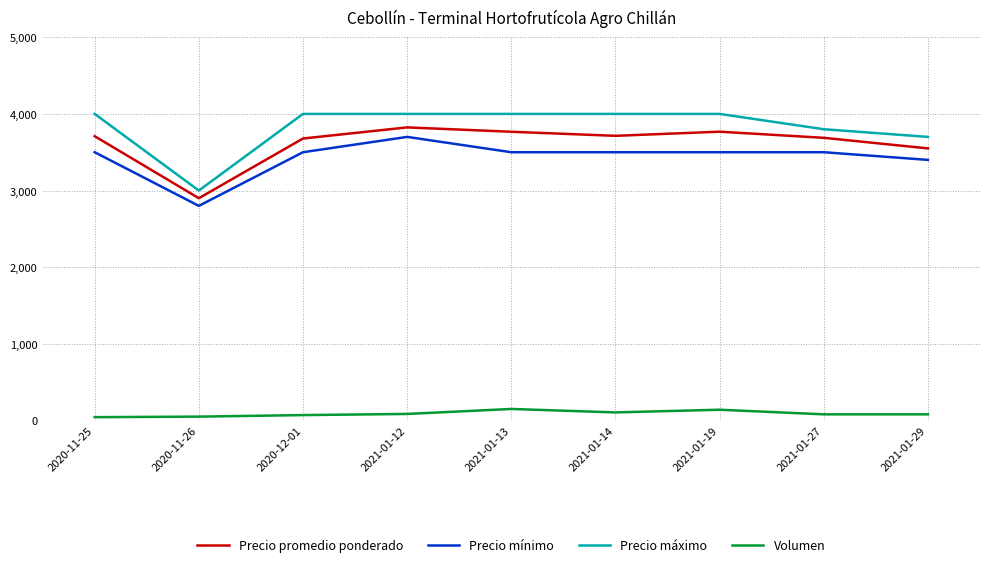

What is the sum of all Precio promedio ponderado values?

32599